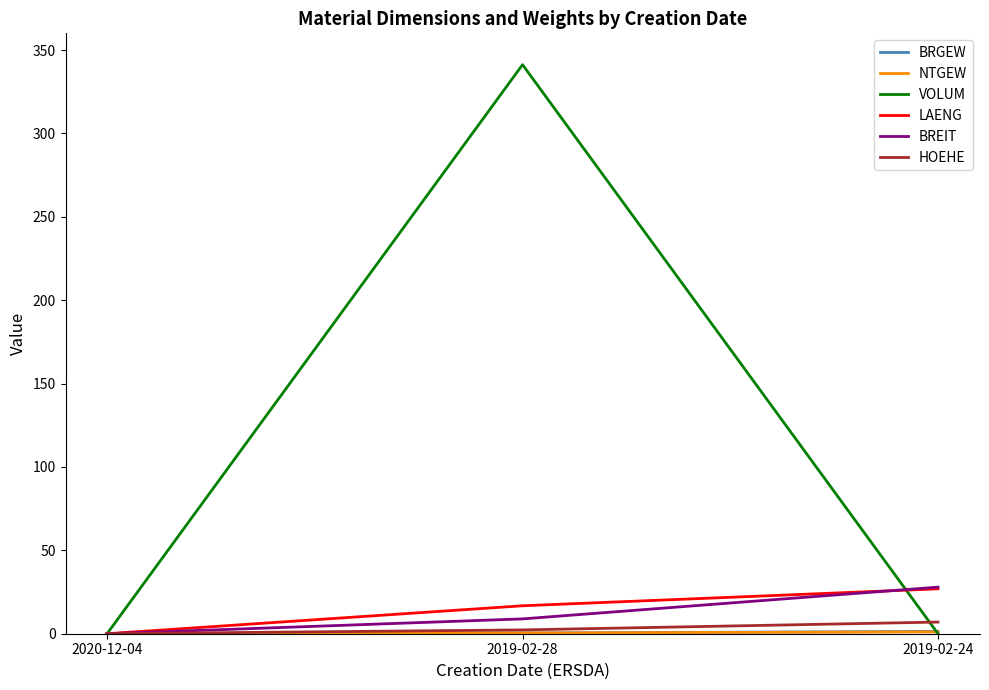

At which label does BREIT first exceed 8?

2019-02-28